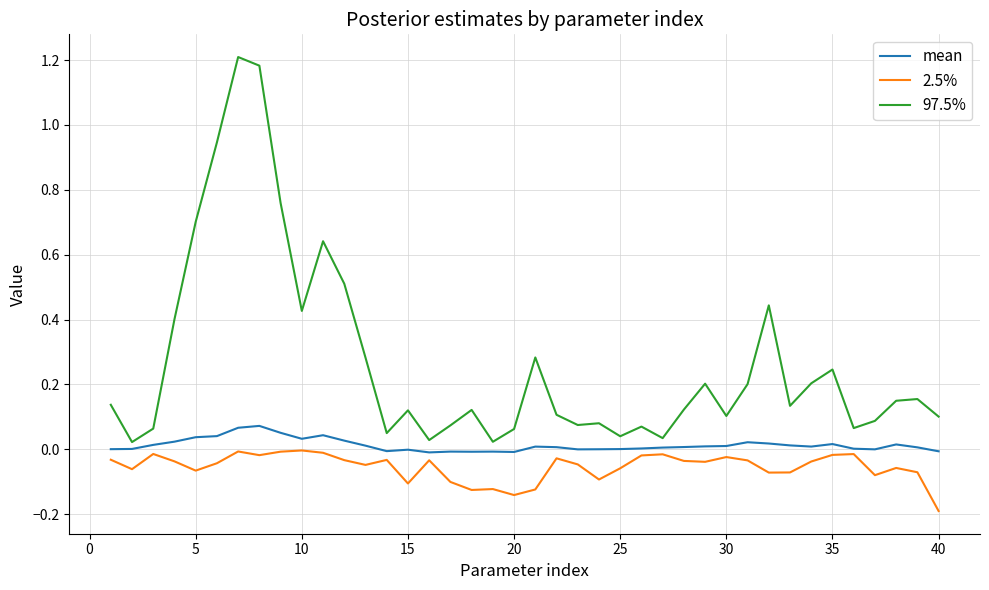

Which series has the largest range (max minus min)?

97.5%